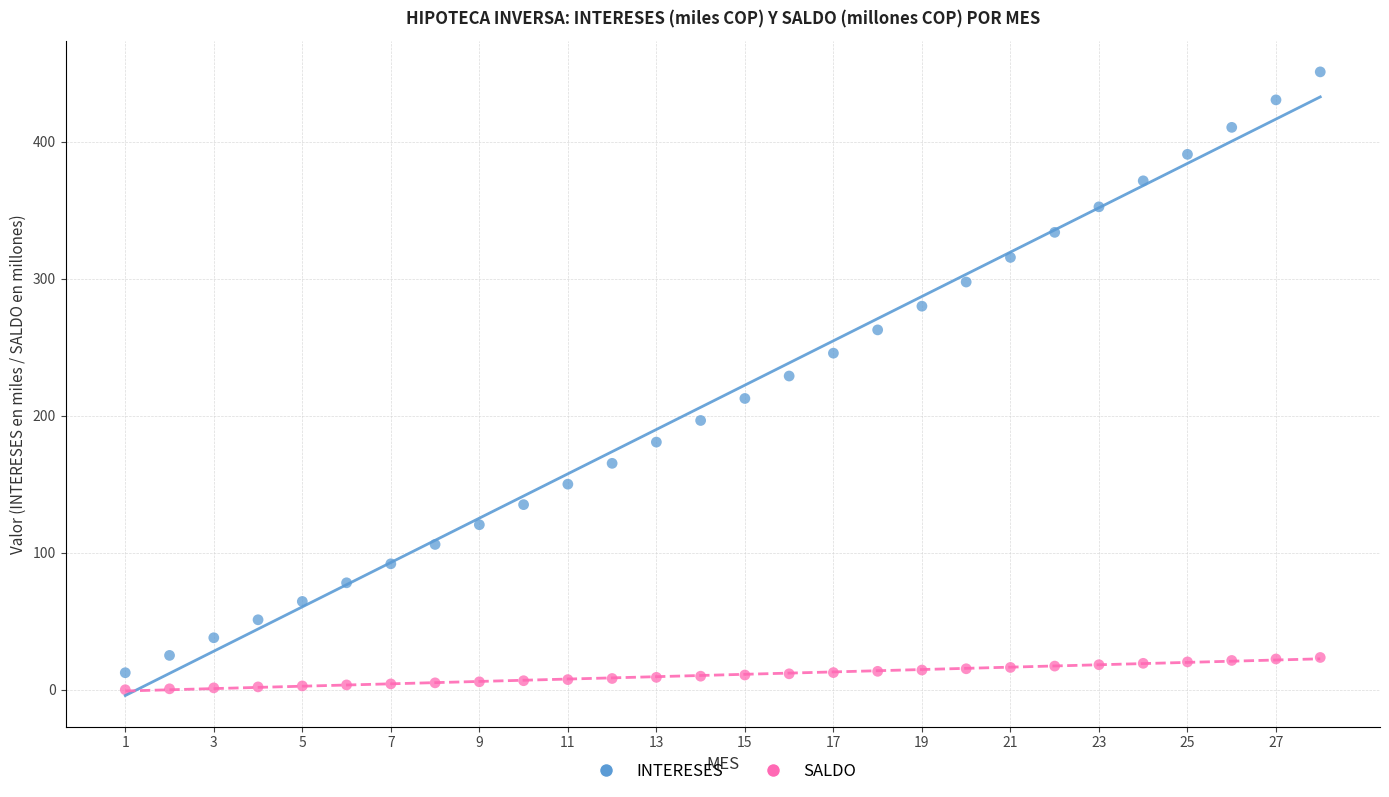

Across all data points, what is the range of X values (max minus min)?

27.0